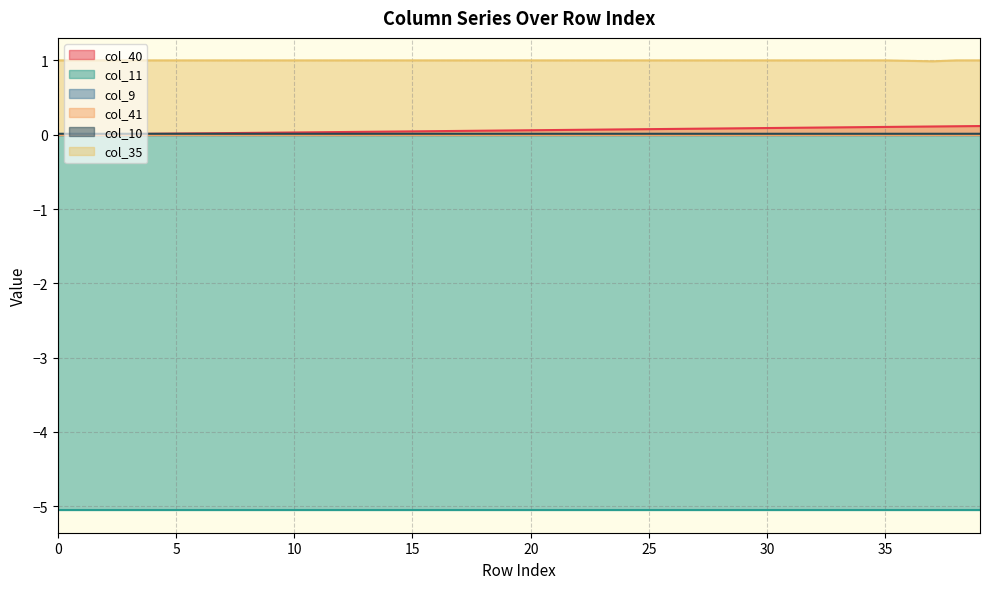

Which series has the largest range (max minus min)?

col_40